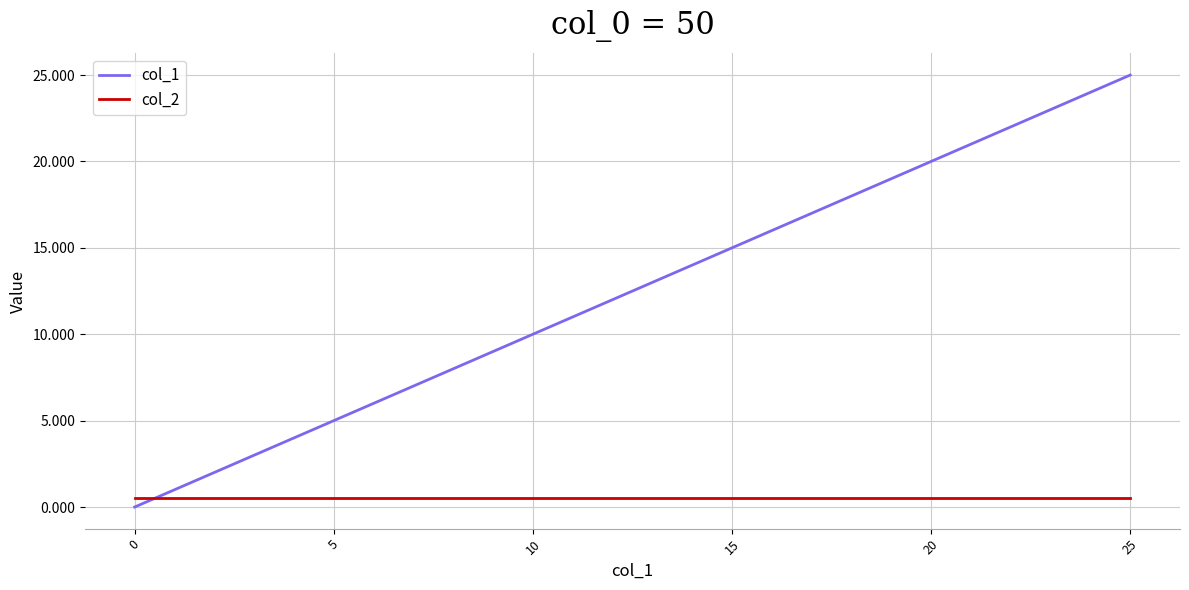

How many values in the col_1 series are below 13?

13